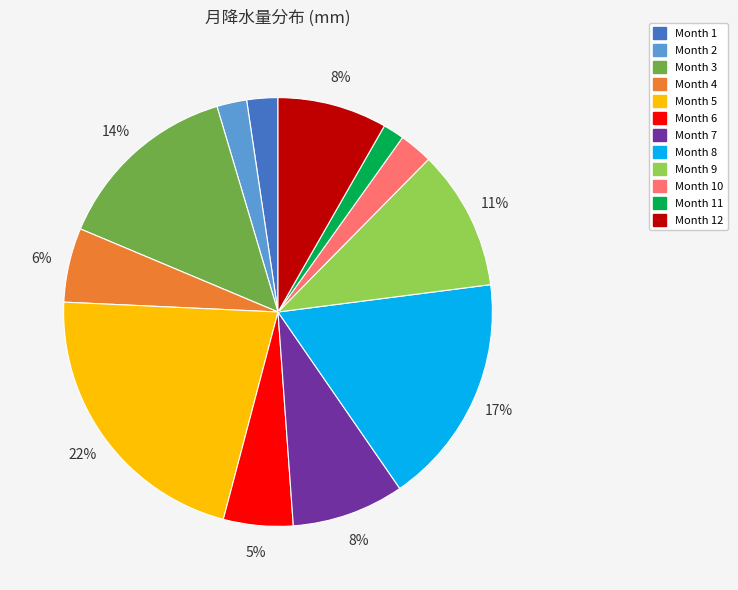

Rank the categories by value from highest to lowest.

5, 8, 3, 9, 7, 12, 4, 6, 10, 1, 2, 11